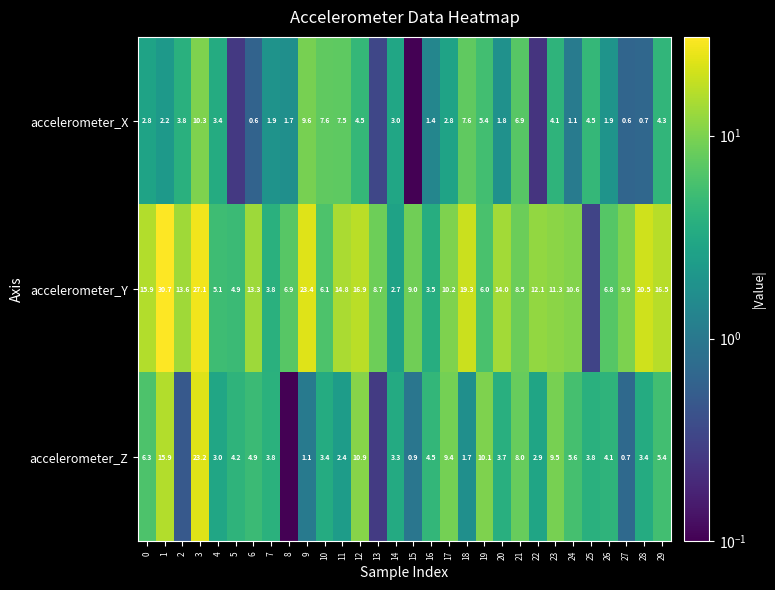

Between 4 and 28, which is larger?

4